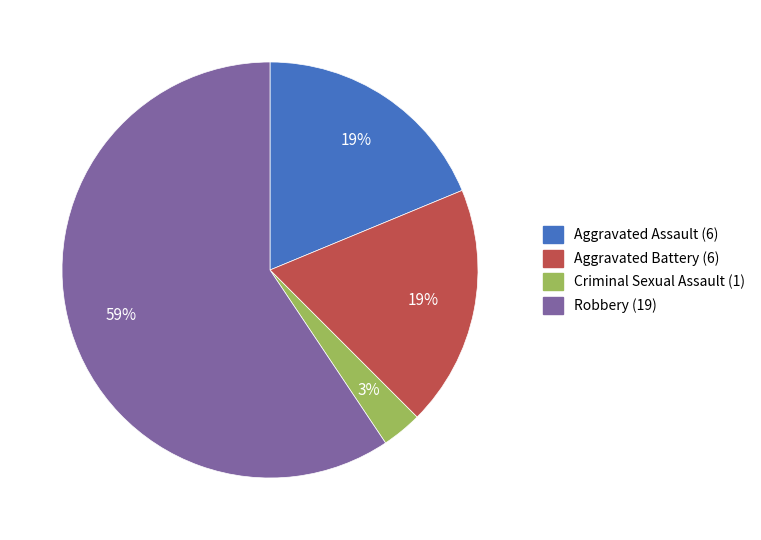

Does Robbery represent more than half of the total?

Yes